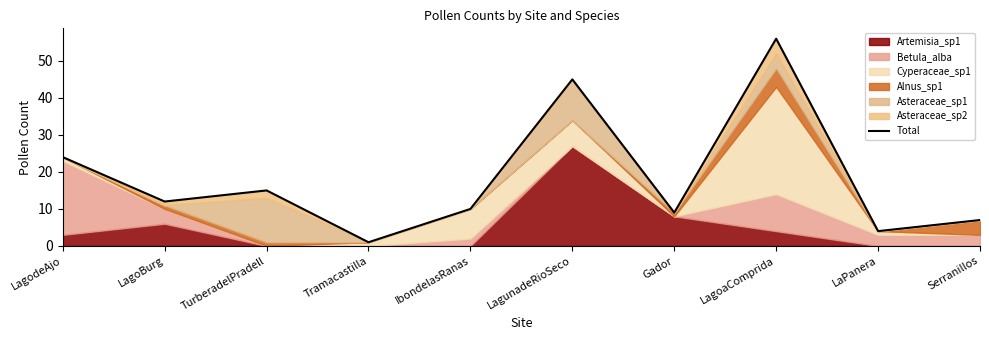

What is the sum of the values at LagoaComprida and Tramacastilla?

57